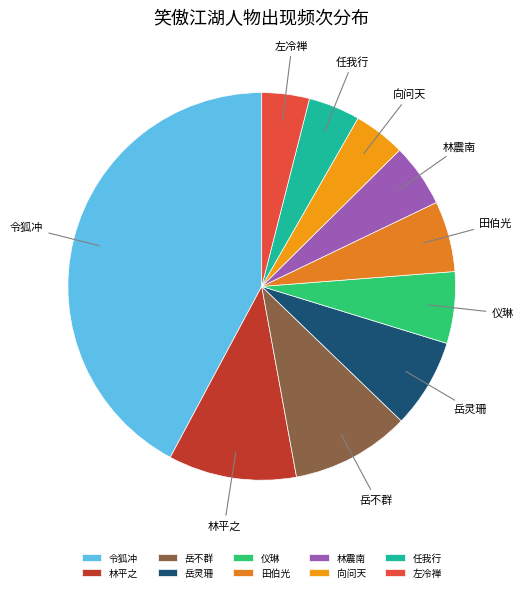

Is 田伯光 the majority of the pie?

No